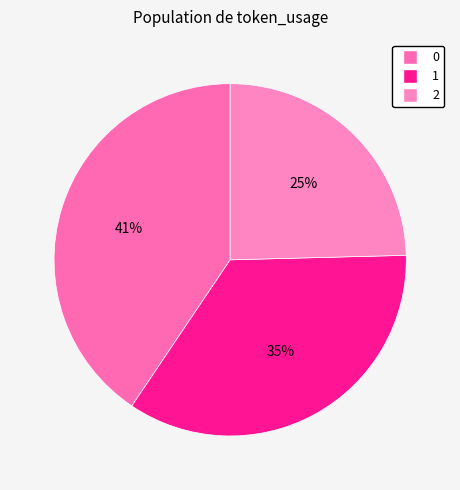

What percentage is the 2 slice, to the nearest percent?

25%